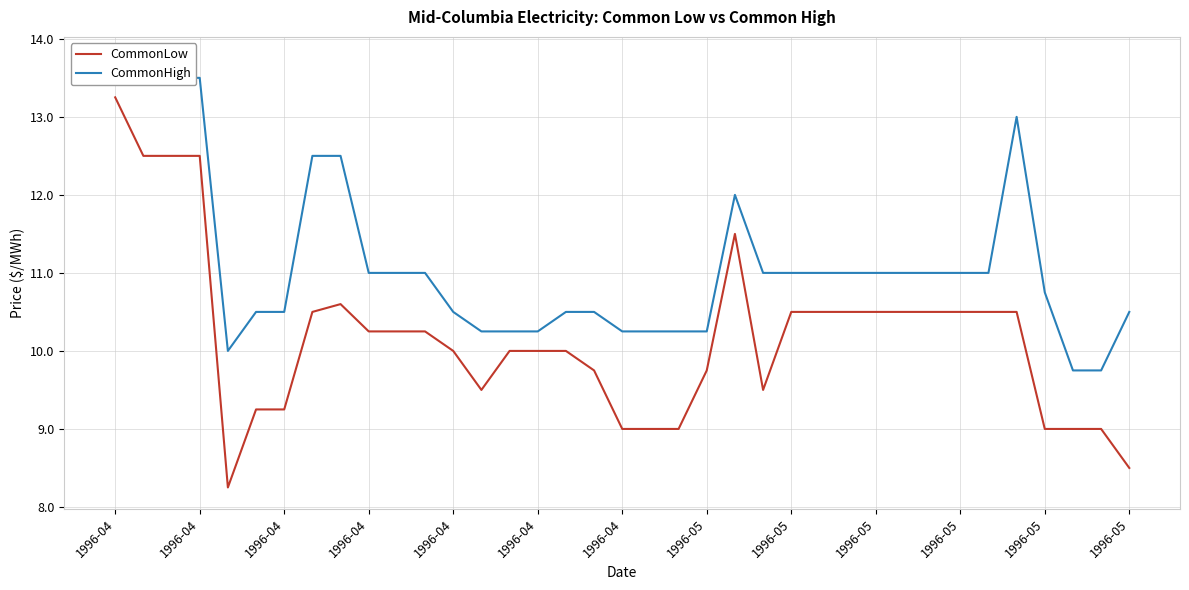

Which has a higher value, 29 or 36?

29